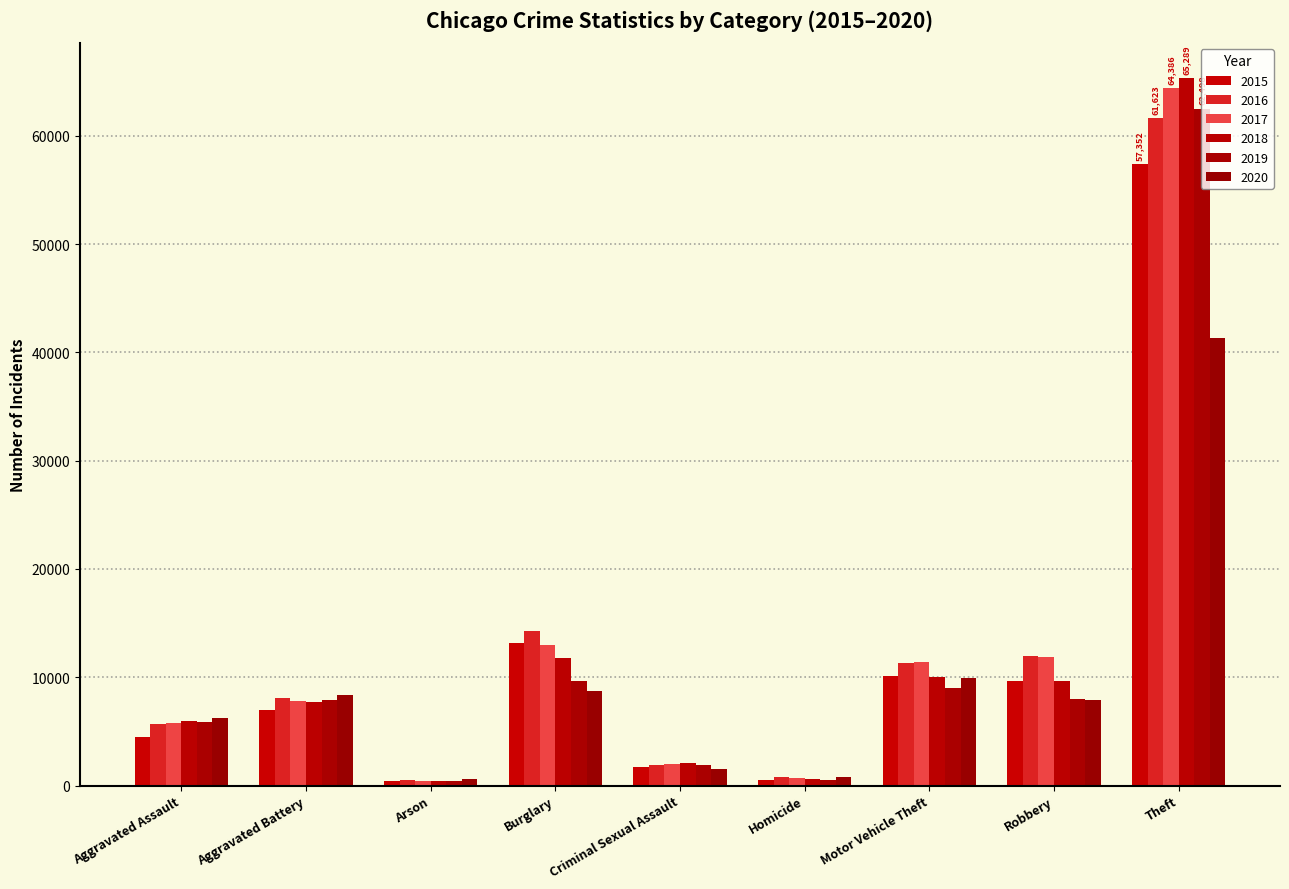

Which has a higher value, Theft or Burglary?

Theft